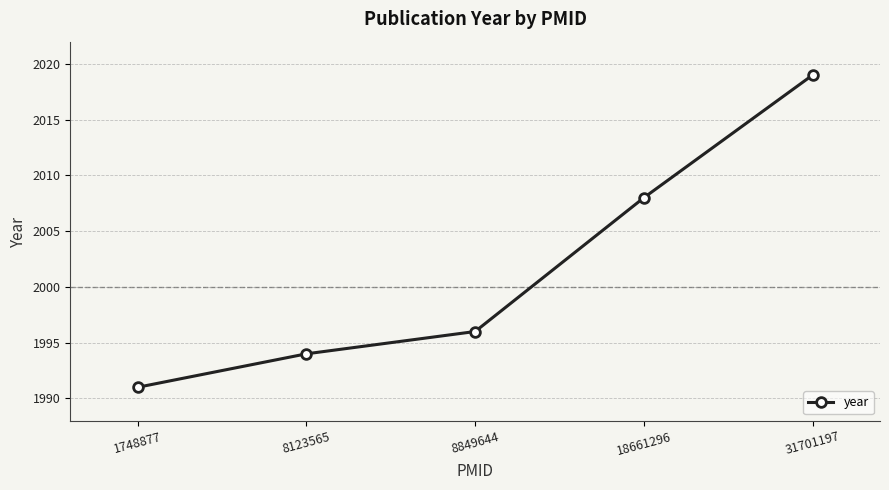

How many values are below 1996?

2